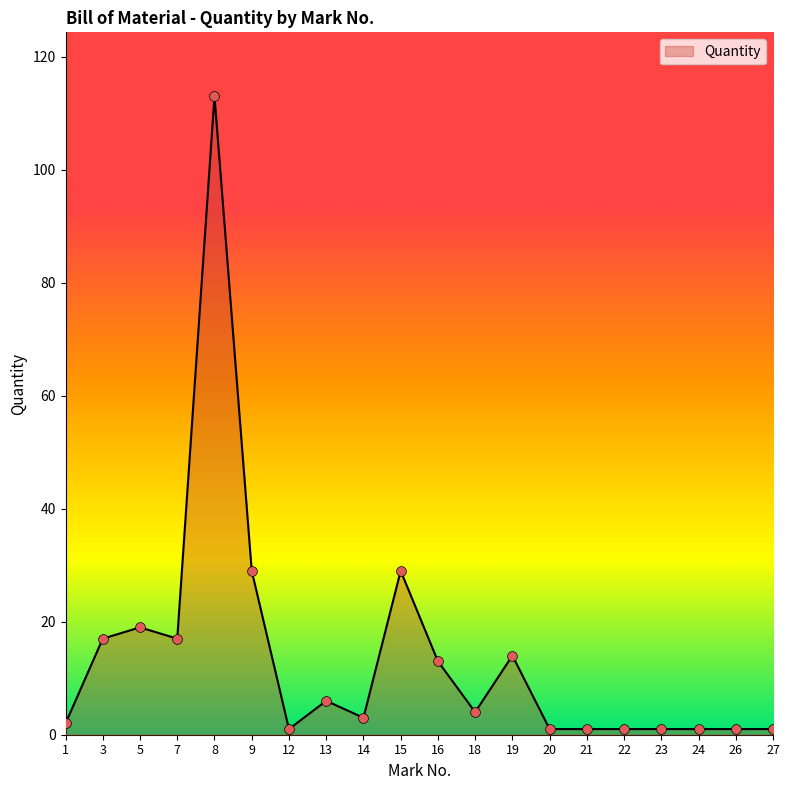

What is the ratio of the value at 21 to the value at 1?

0.5